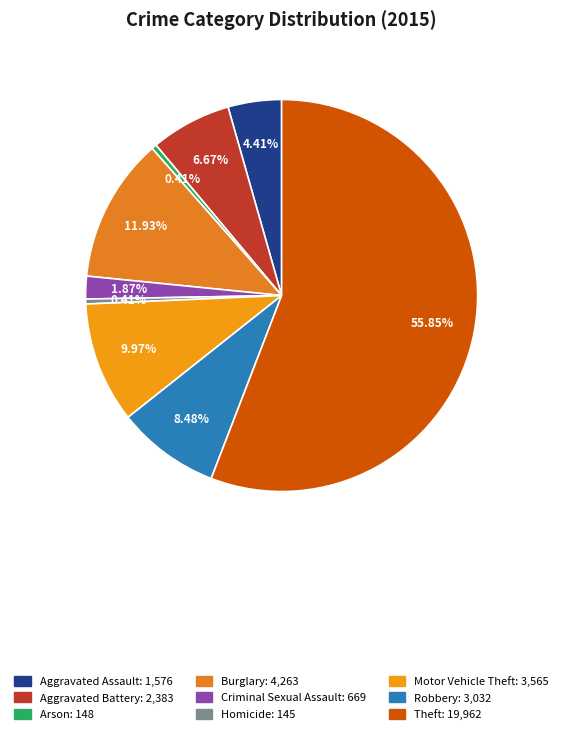

How many segments does this pie chart have?

9